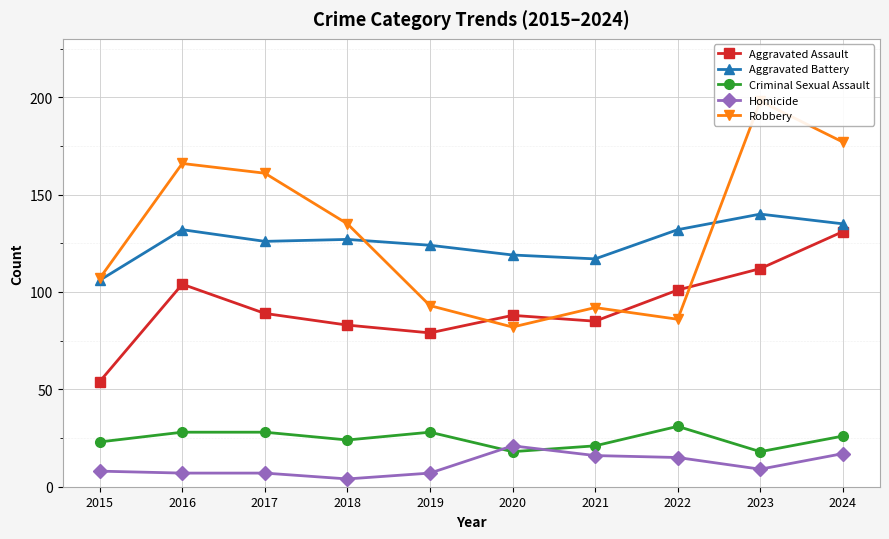

How many interior local peaks does the Robbery series have?

3